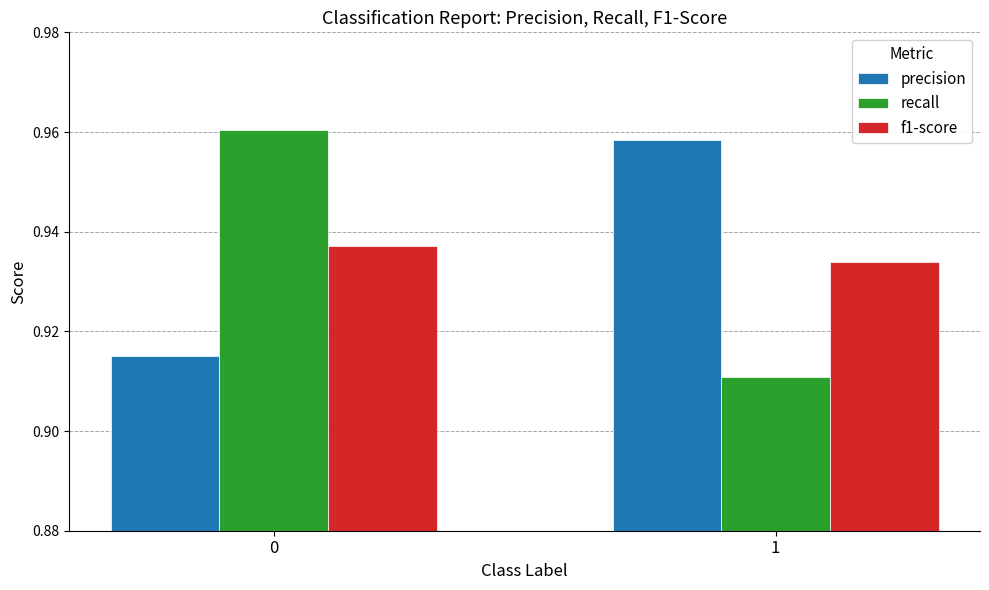

True or false: precision has a value of 0.6 at 1.

False